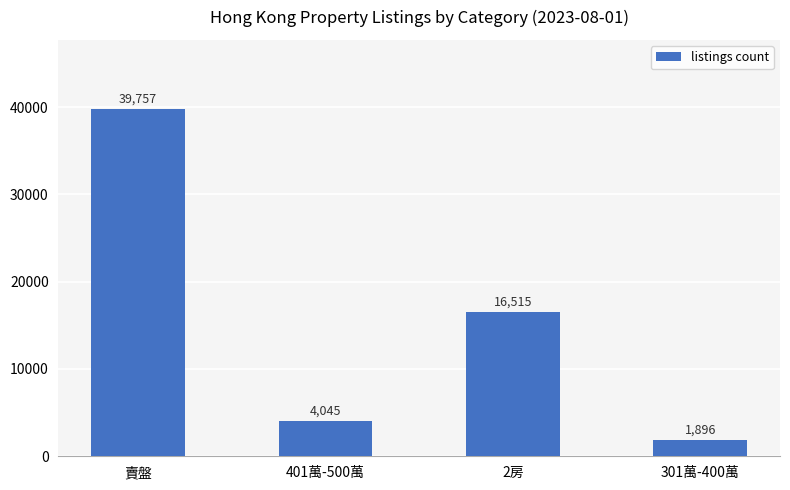

What is the sum of the values at 賣盤 and 301萬-400萬?

41653